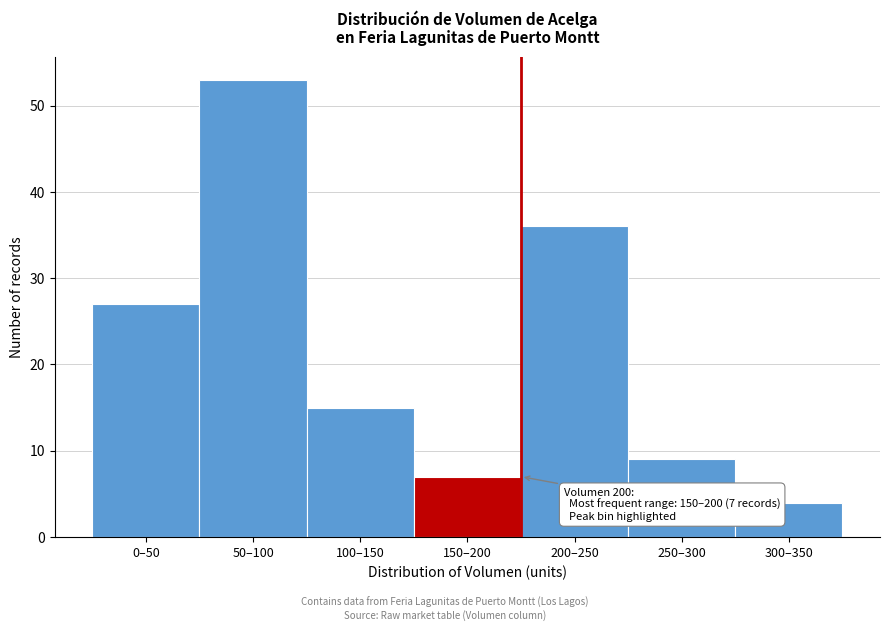

Reading left to right, extract all data points from this chart.

0–50=27	50–100=53	100–150=15	150–200=7	200–250=36	250–300=9	300–350=4